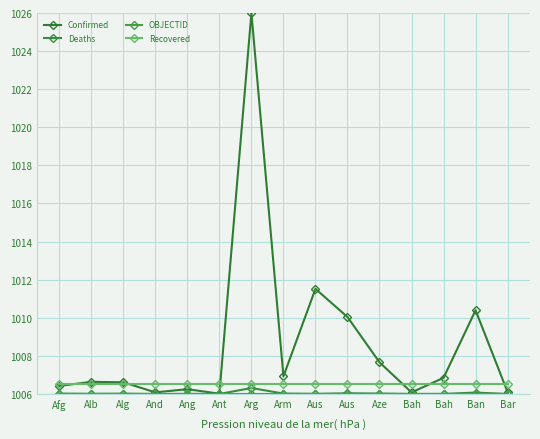

Is this an area chart (filled region under the line)?

No